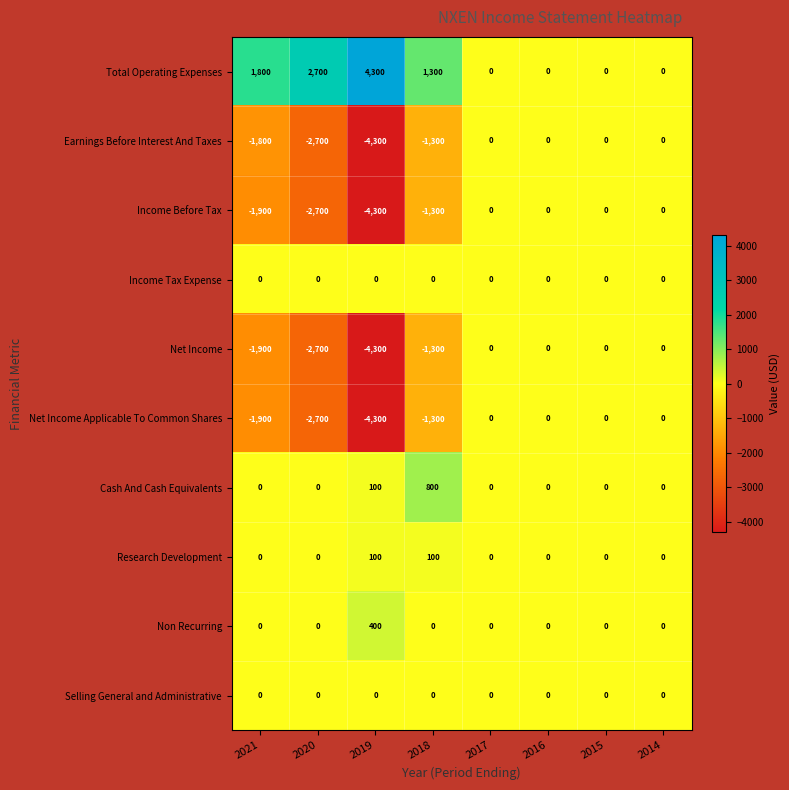

Which label corresponds to the largest value in the chart?

2019